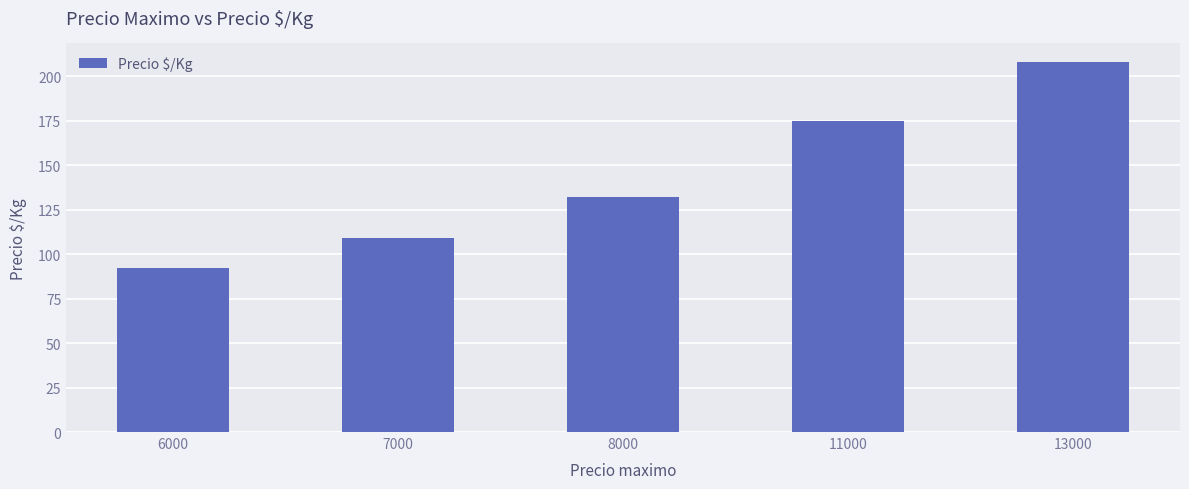

List the labels in order of value, largest first.

13000, 11000, 8000, 7000, 6000